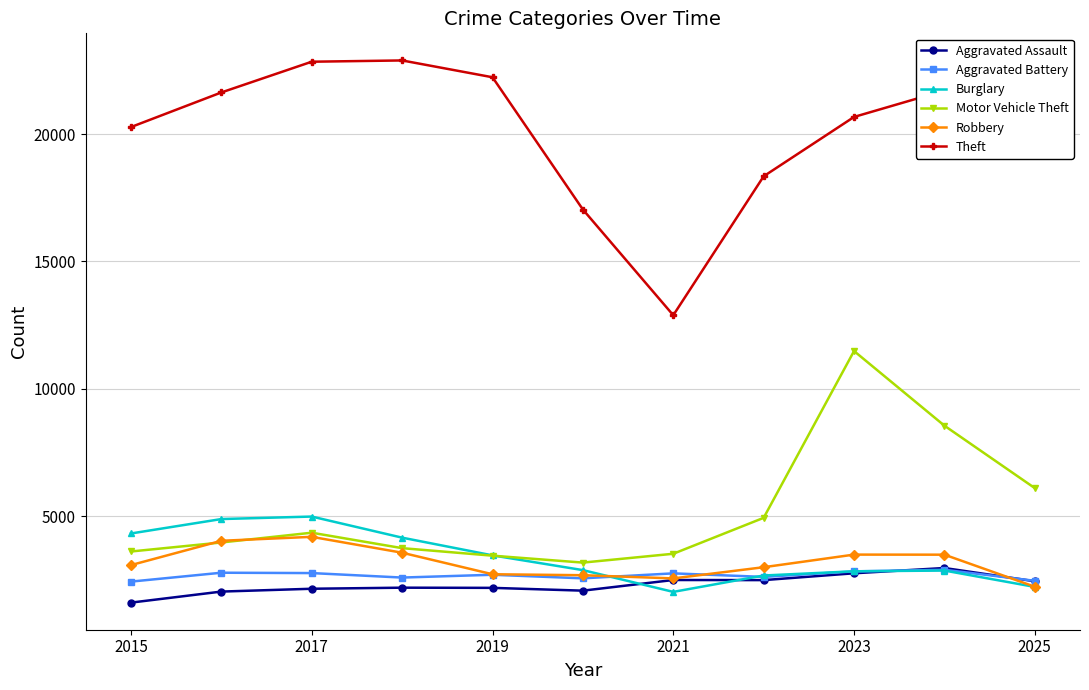

In Aggravated Assault, how many points are higher than both neighbors (excluding endpoints)?

3